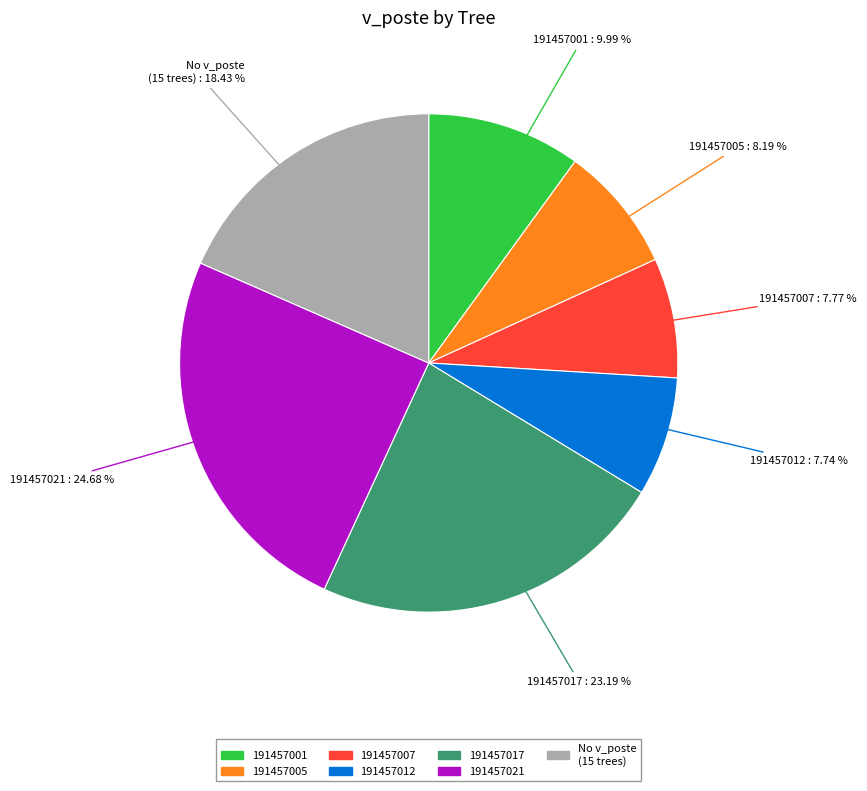

Is there any slice that represents more than half of the pie?

No